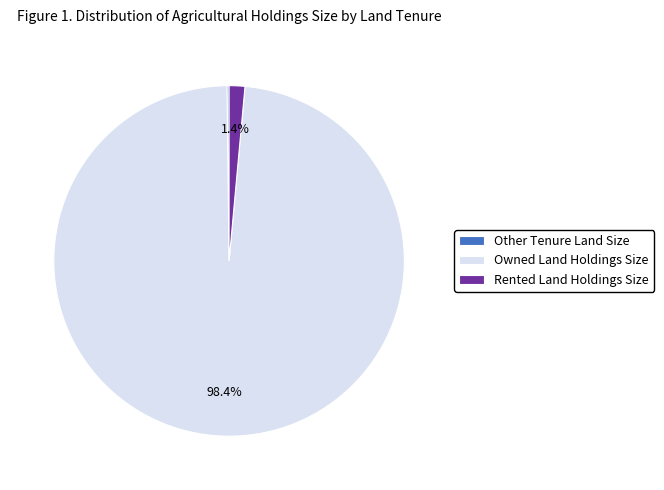

Is there a majority slice in this chart?

Yes